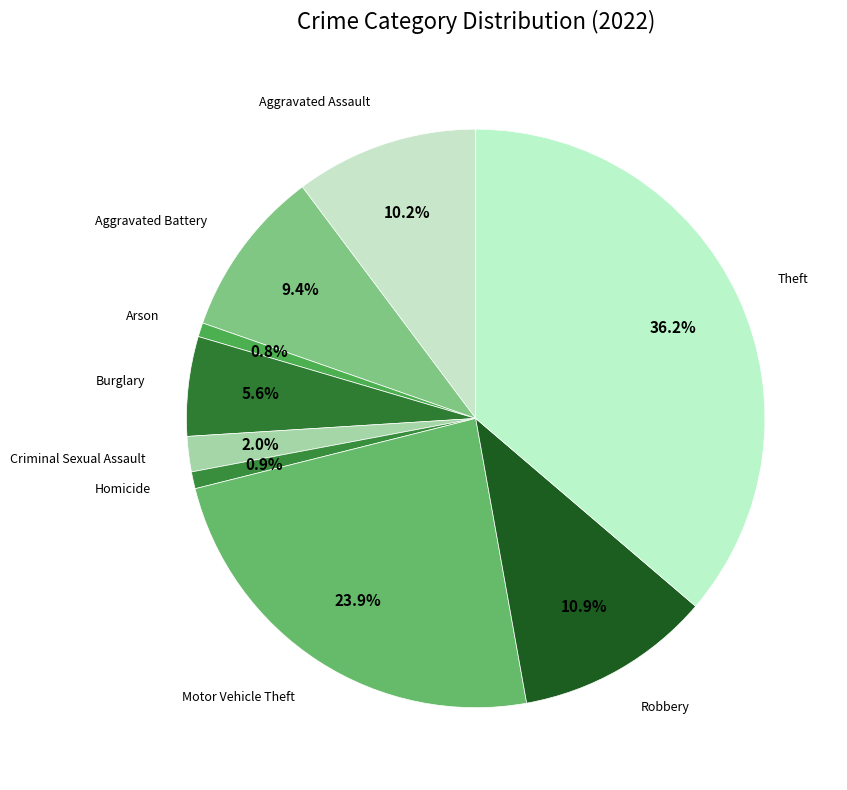

How many slices are in this pie chart?

9